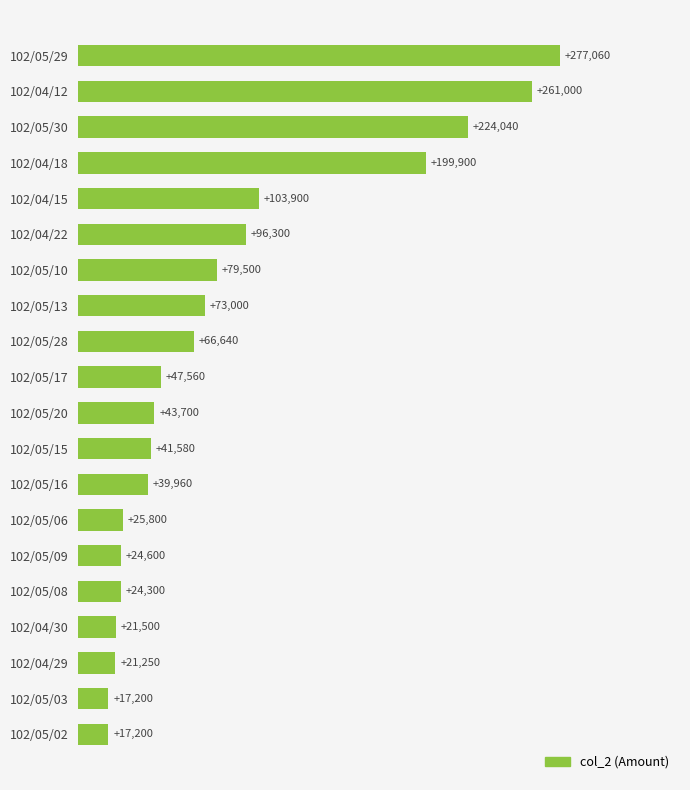

Are the bars horizontal?

Yes